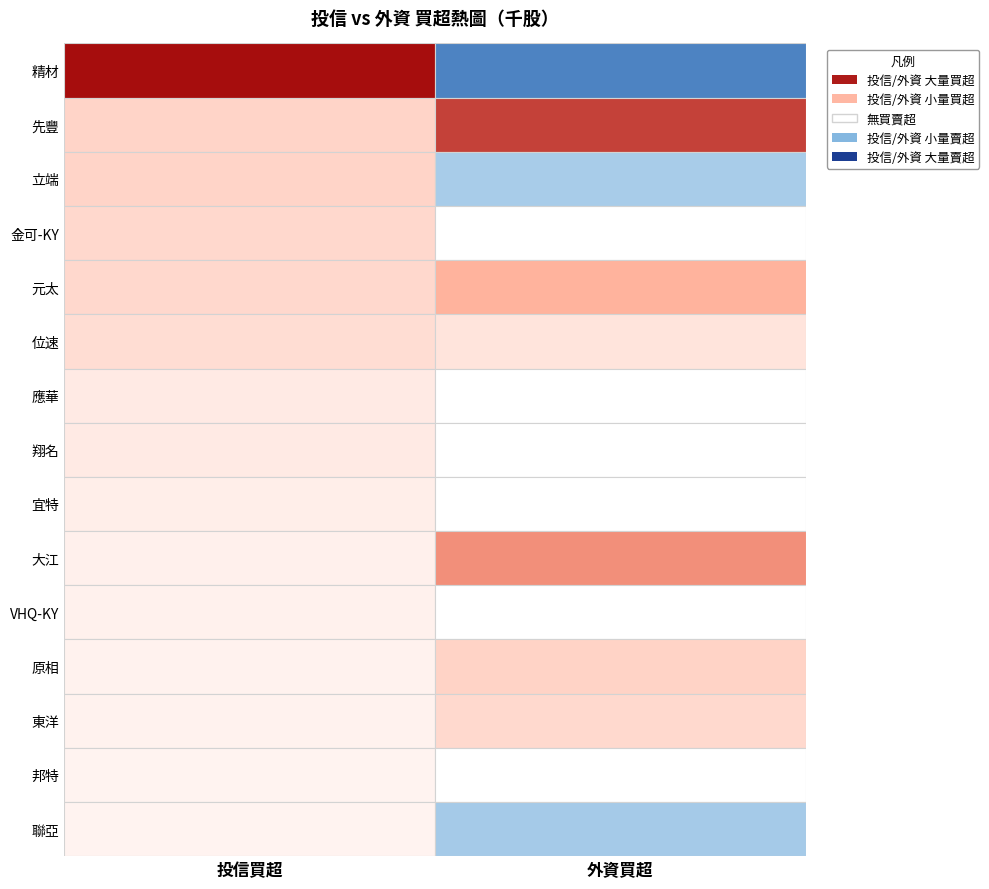

Reading left to right, extract all data points from this chart.

精材: 831	-539
先豐: 200	686
立端: 200	-234
金可-KY: 180	0
元太: 180	357
位速: 159	126
應華: 100	0
翔名: 100	0
宜特: 80	0
大江: 69	477
VHQ-KY: 67	0
原相: 60	206
東洋: 60	177
邦特: 55	0
聯亞: 54	-244